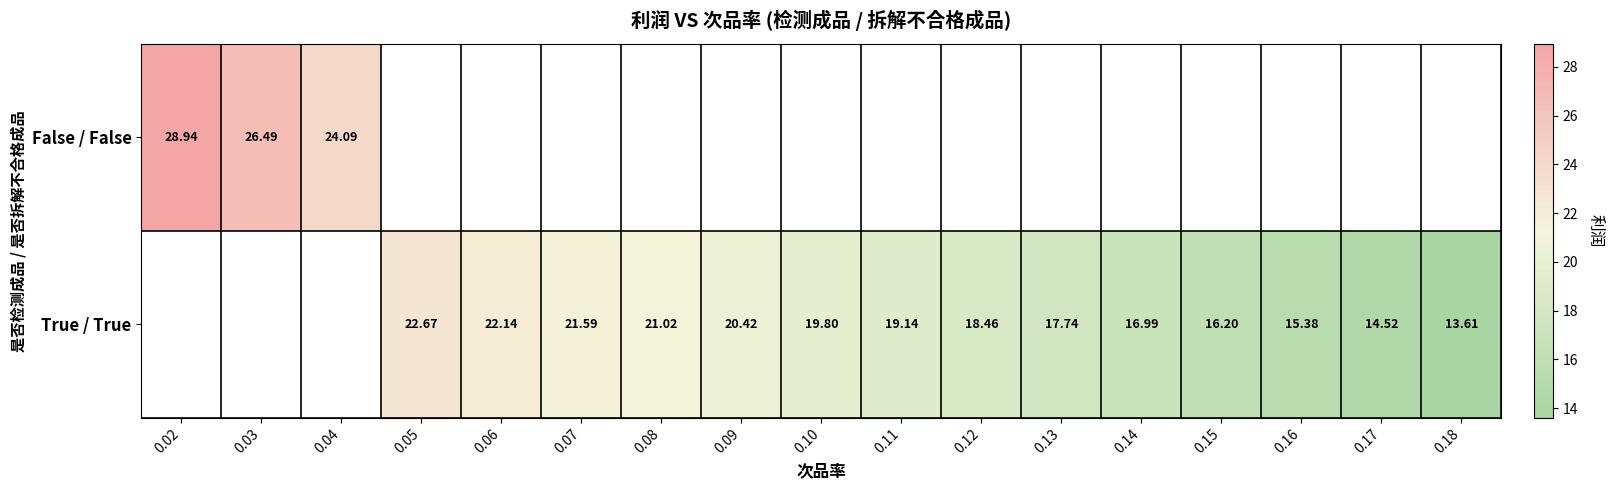

What is the difference between the maximum and second lowest values in the True / True series?

8.2